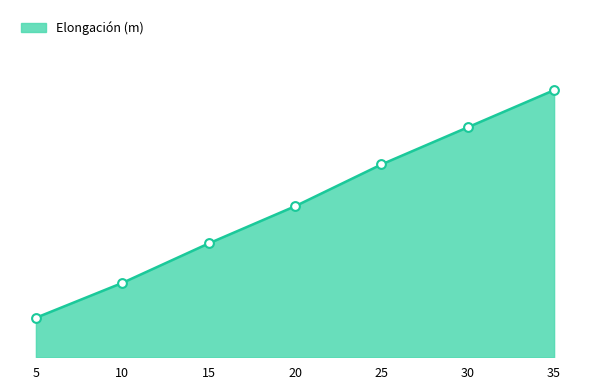

What is the change in value from 15 to 35?

+0.1